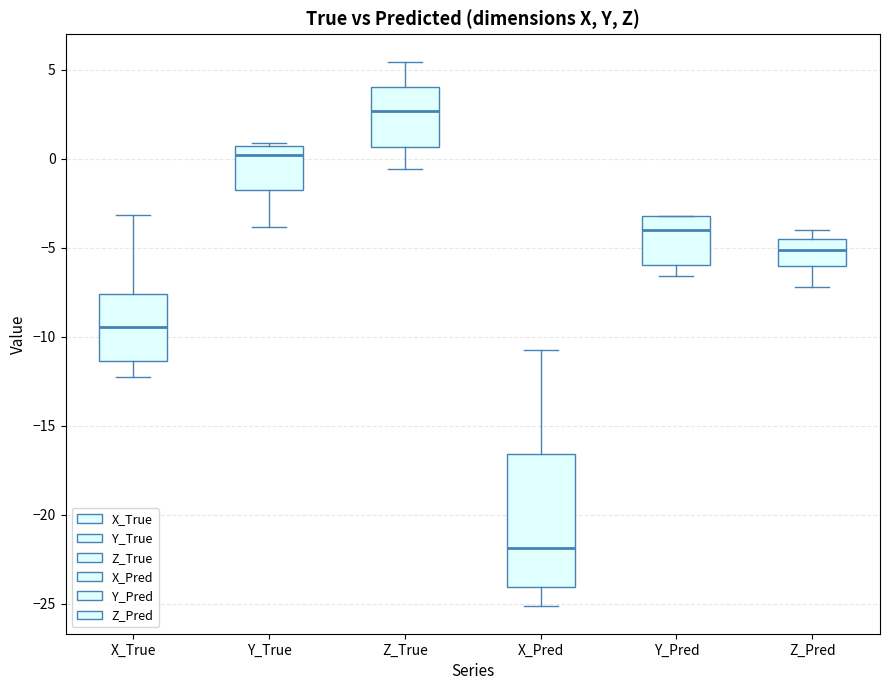

Comparing the boxes themselves (not the whiskers), which one is the tallest?

X_Pred